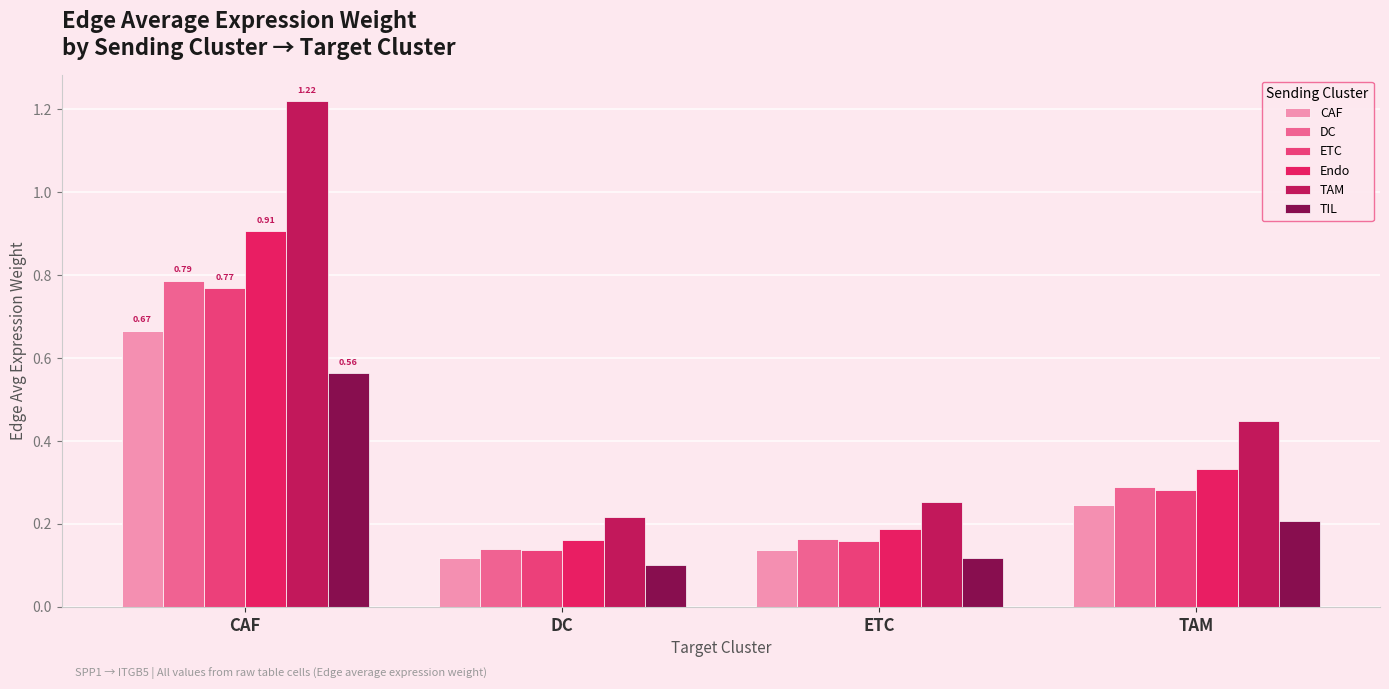

At which category does the chart reach its peak across all series?

CAF